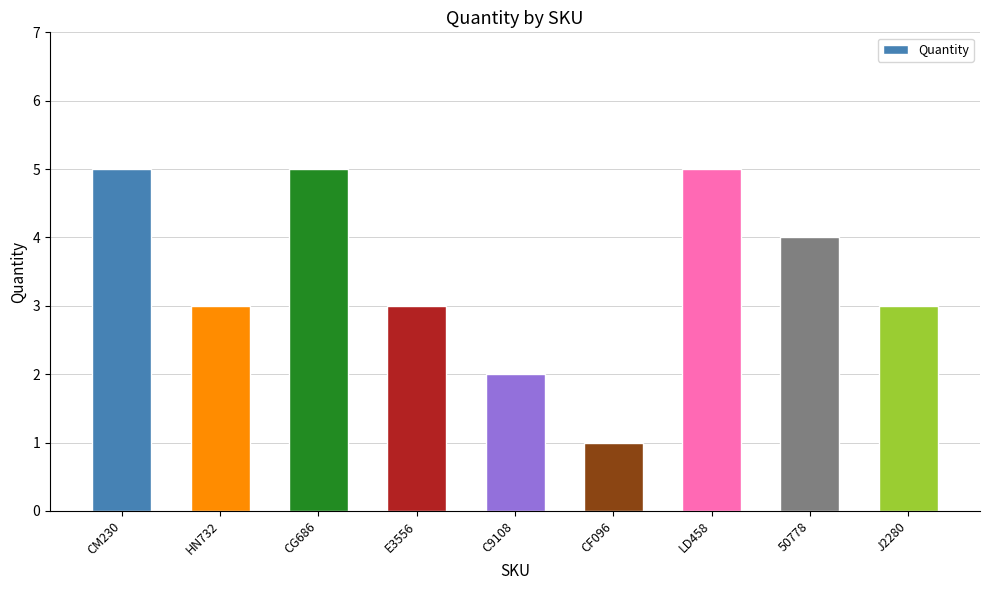

What is the greatest value displayed?

5